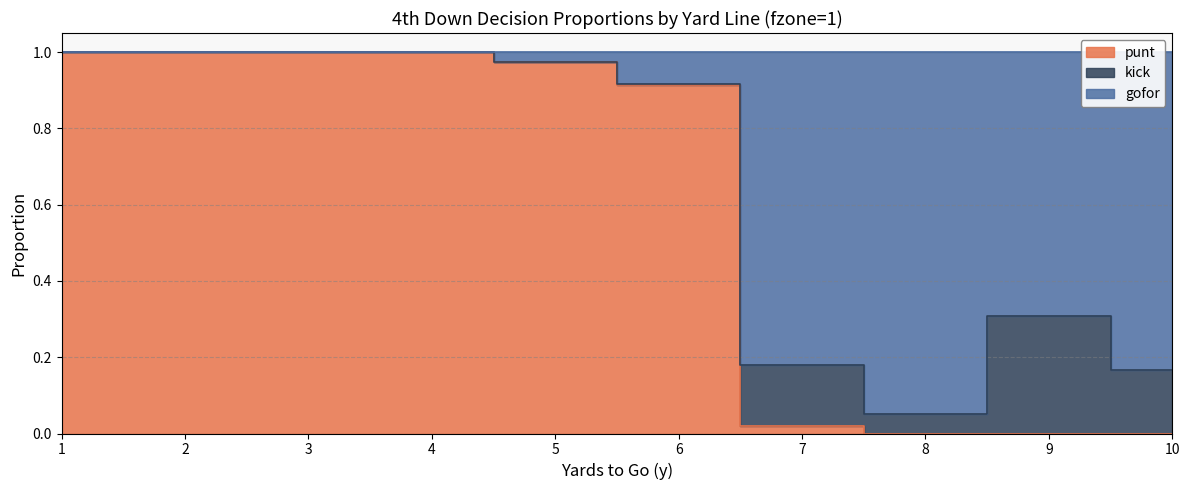

Is the value of gofor at 2 greater than the value of punt at 2?

No